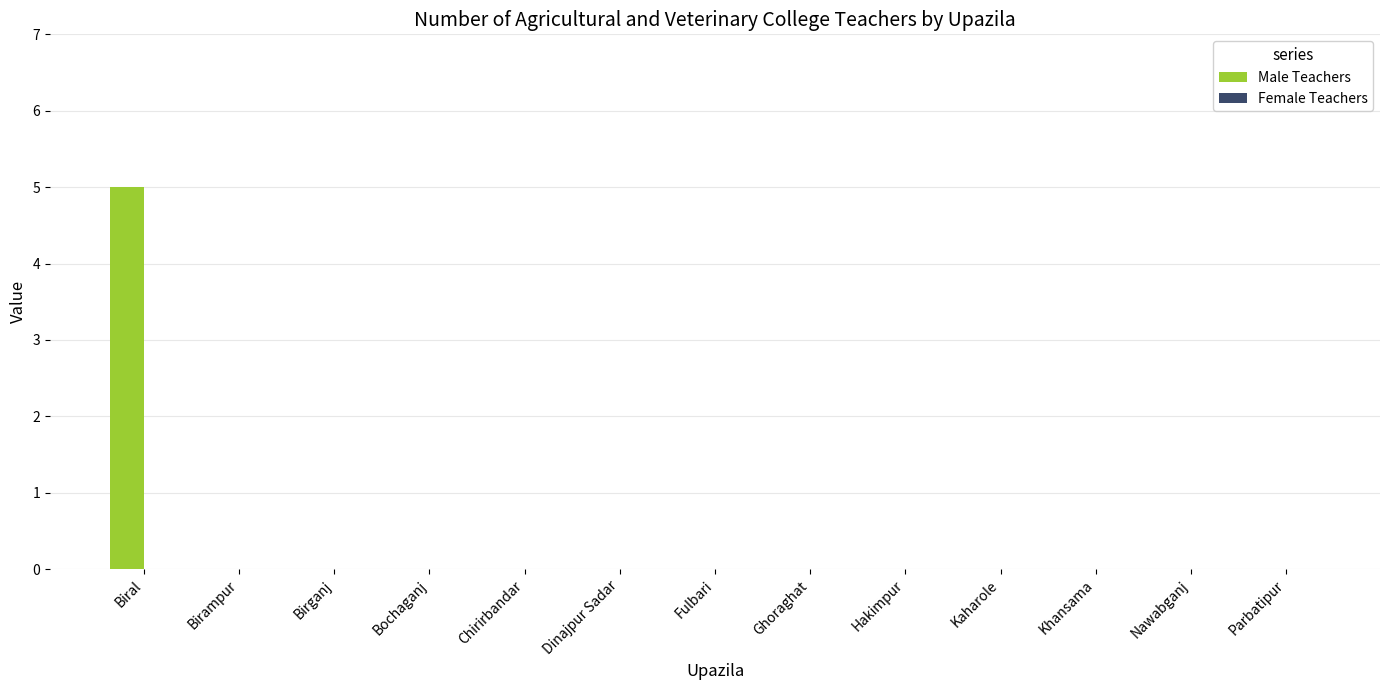

What is the change in value from Biral to Nawabganj?

-5